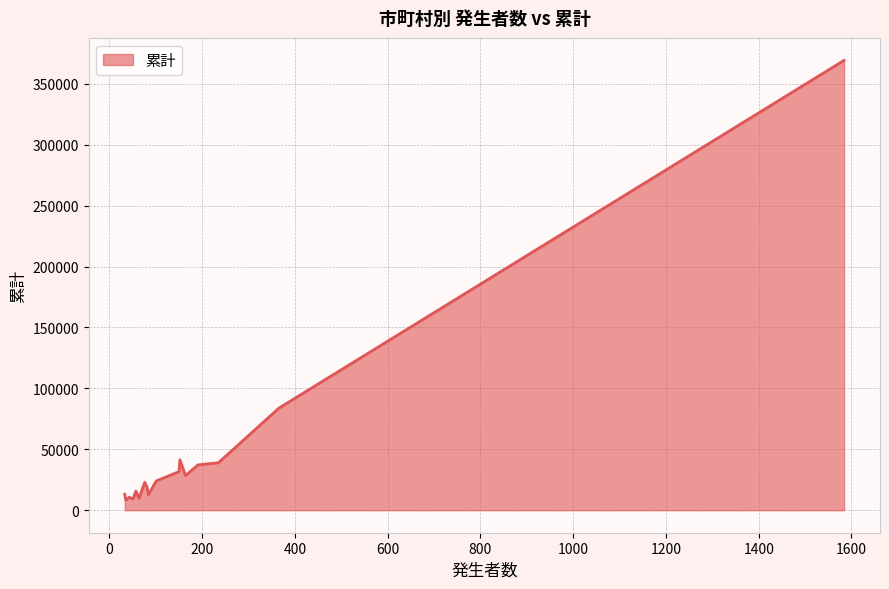

What is the smallest value displayed?

8346